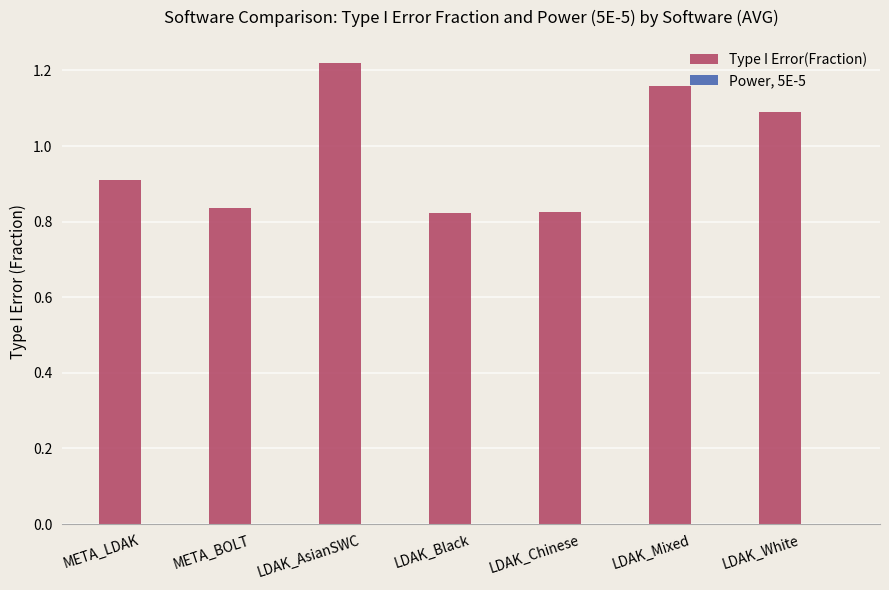

Which label corresponds to the largest value in the chart?

LDAK_AsianSWC